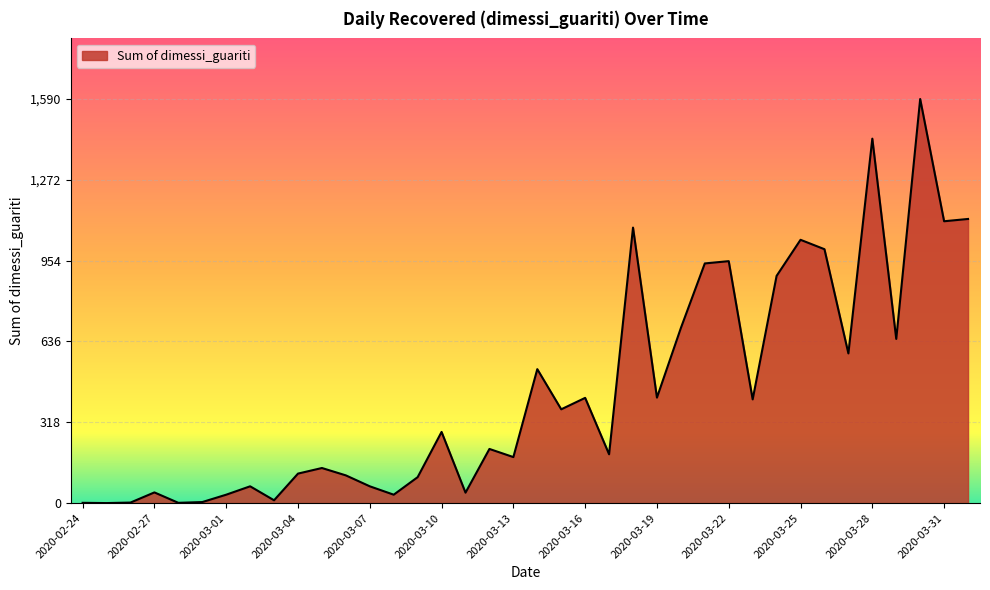

What is the label of the 29th point from the left?

2020-03-23